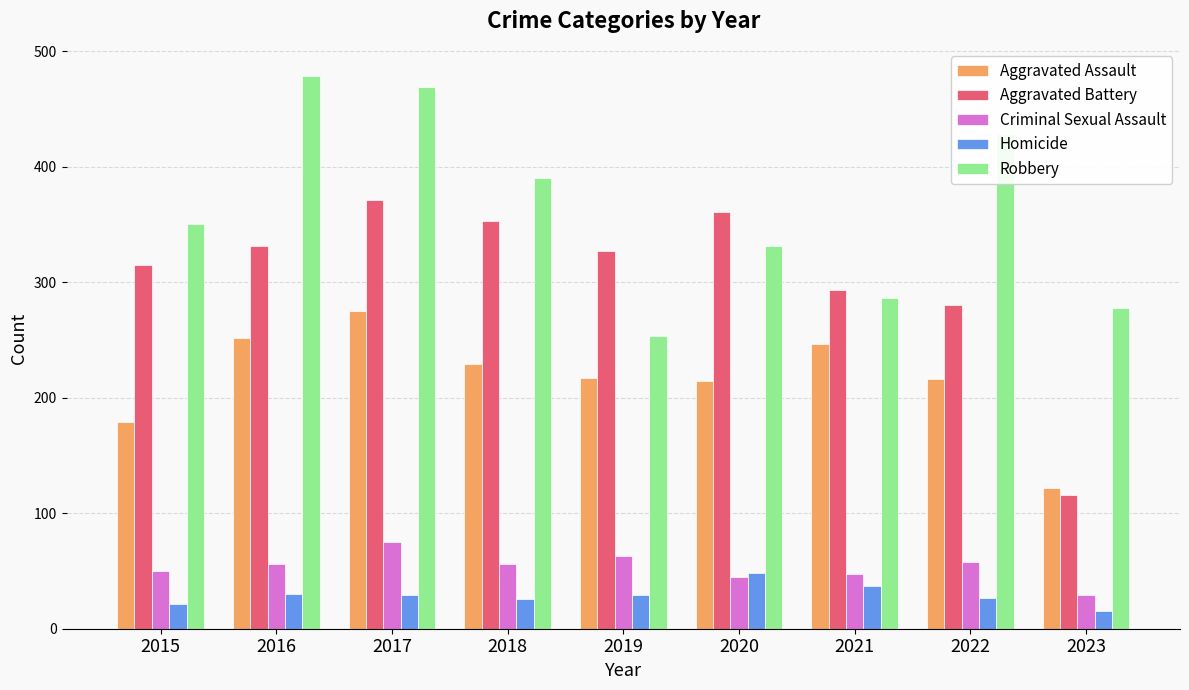

How many groups of bars are there?

9